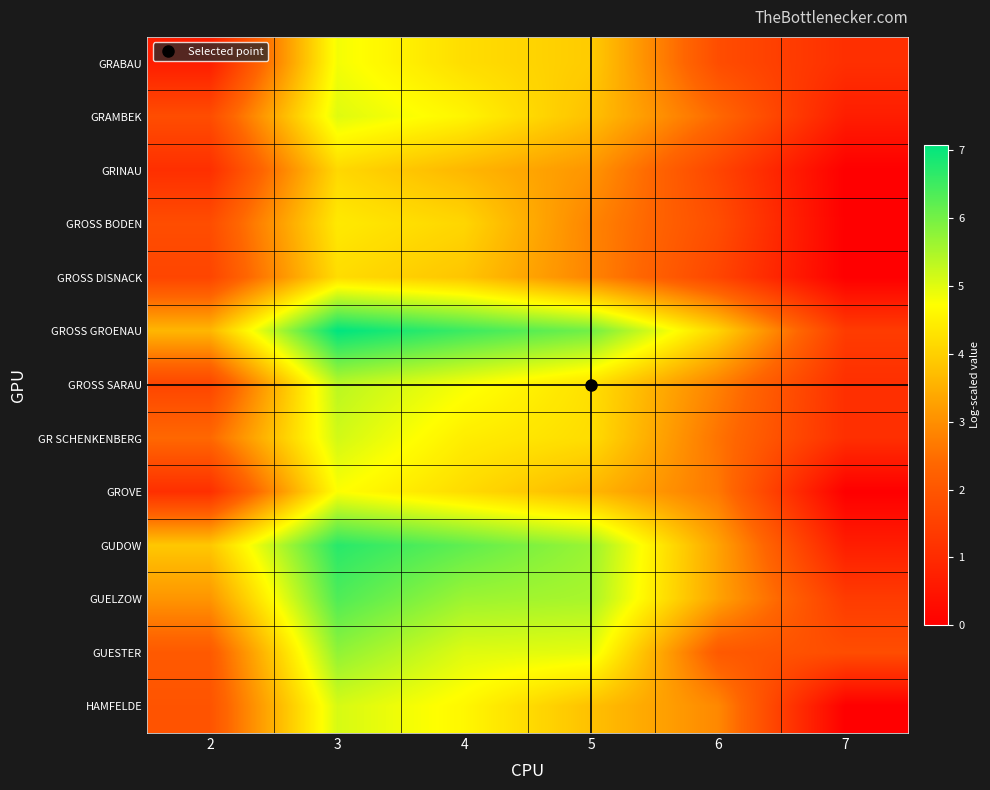

At which category is the sum across all series the highest?

3